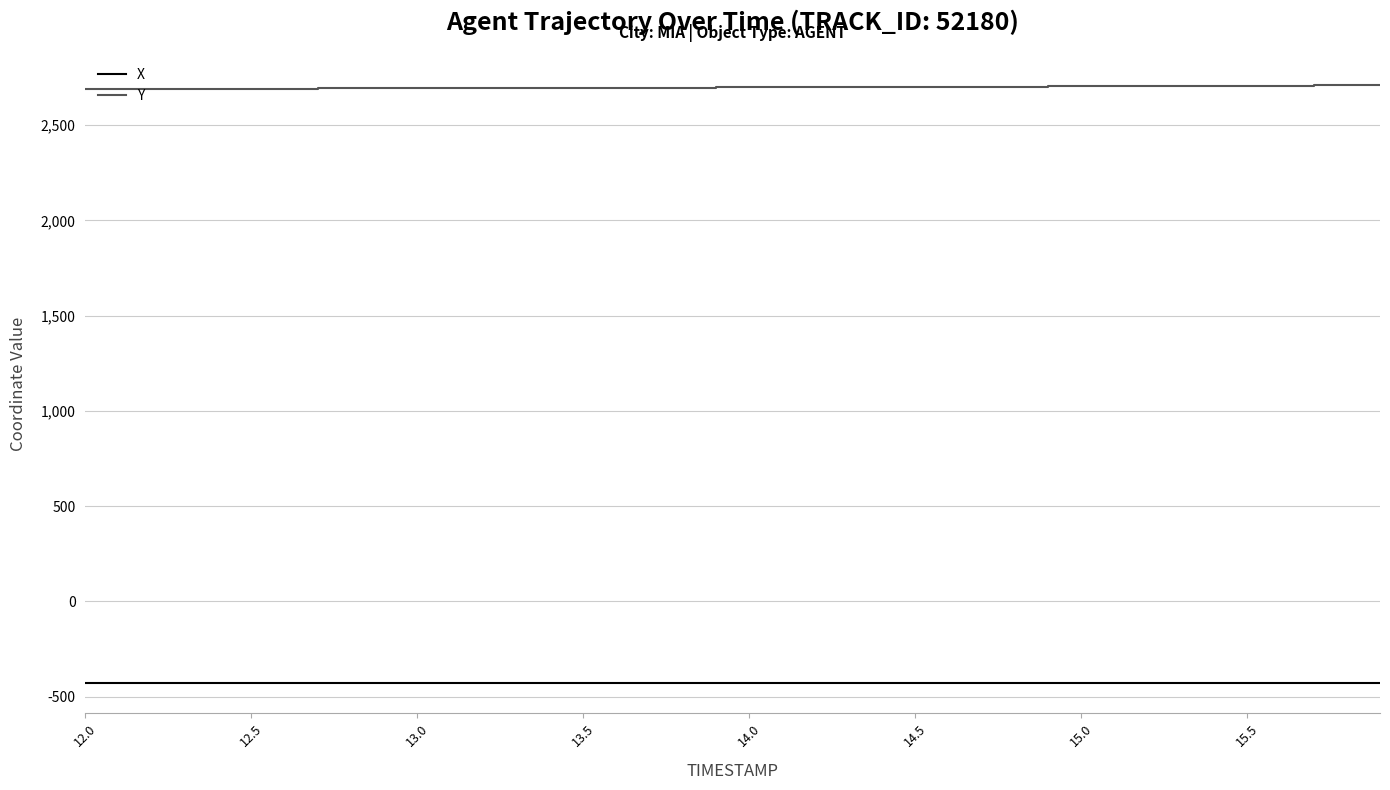

What is the greatest value displayed?

2708.7